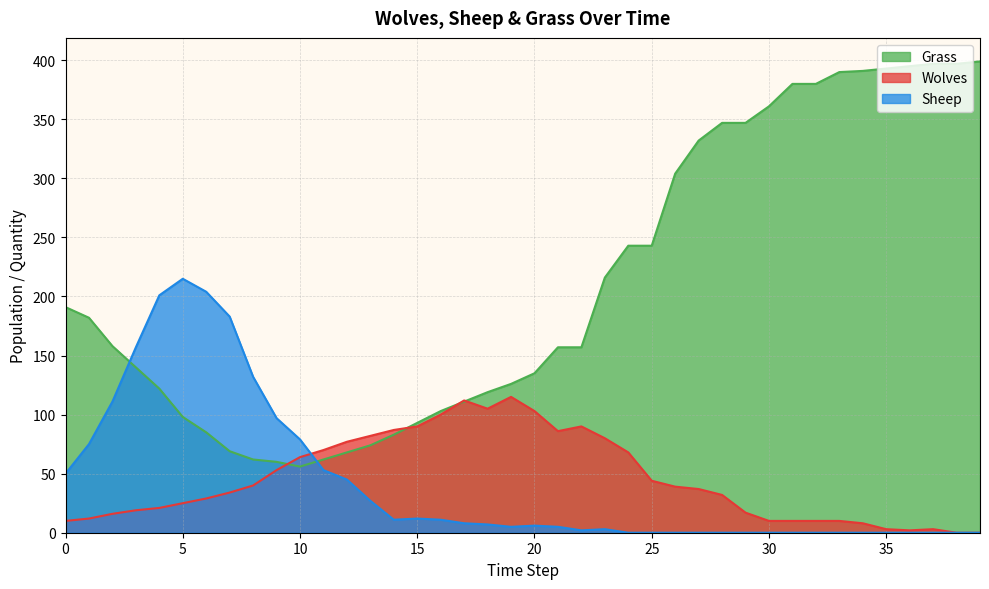

How many interior local valleys does the Wolves series have?

3